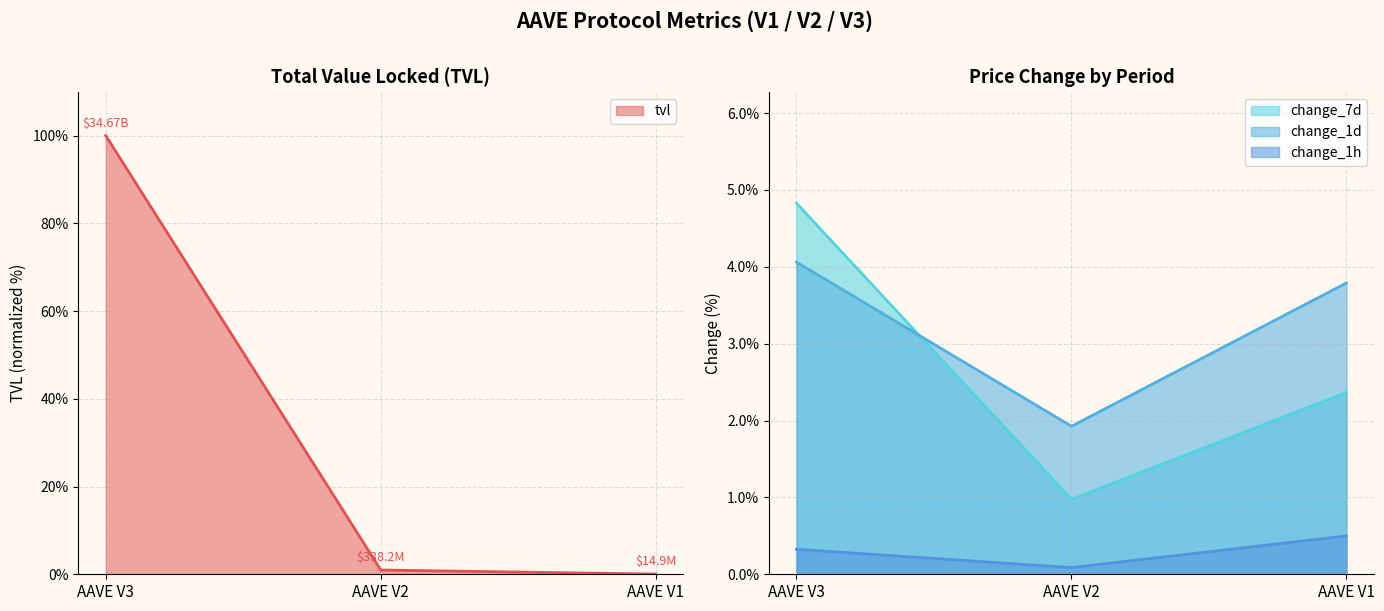

Which series changed the most between AAVE V3 and AAVE V1?

tvl